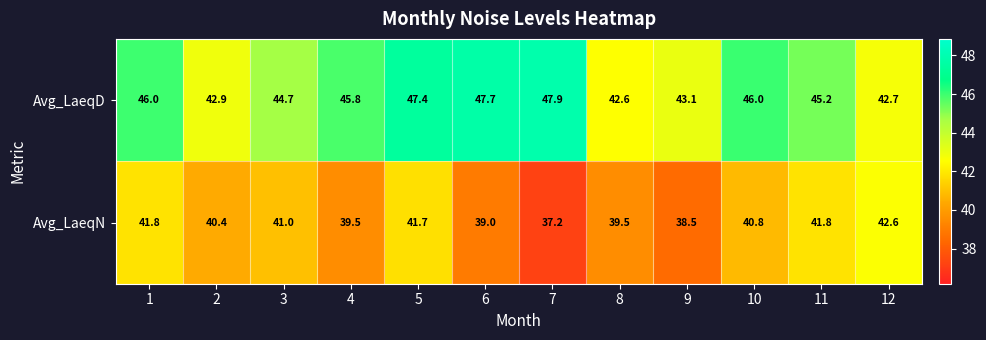

What is the total value across all series at 7?

85.1